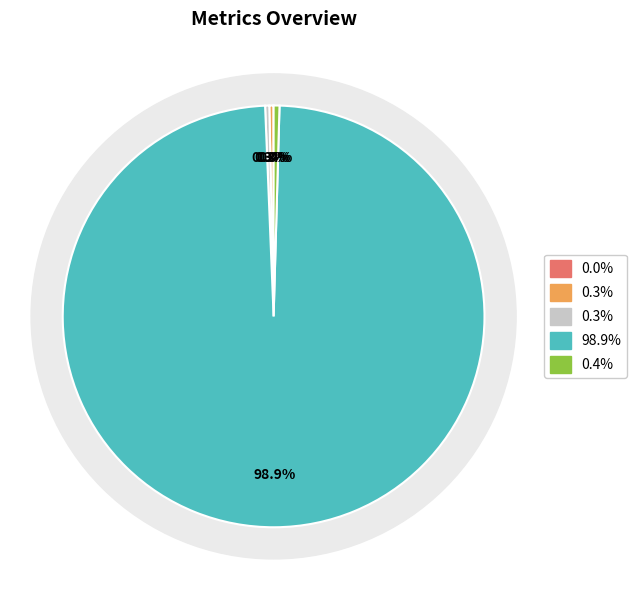

To the nearest percent, what is the average slice percentage?

20%